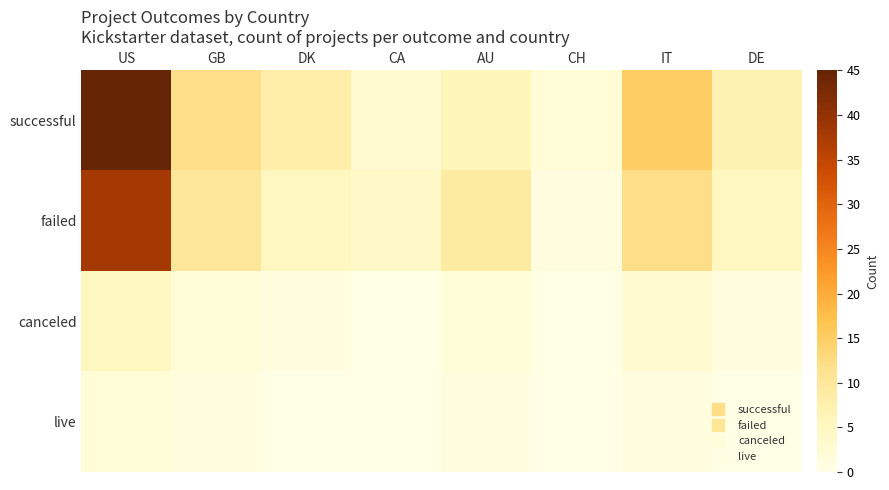

Count the number of categories in the chart.

8